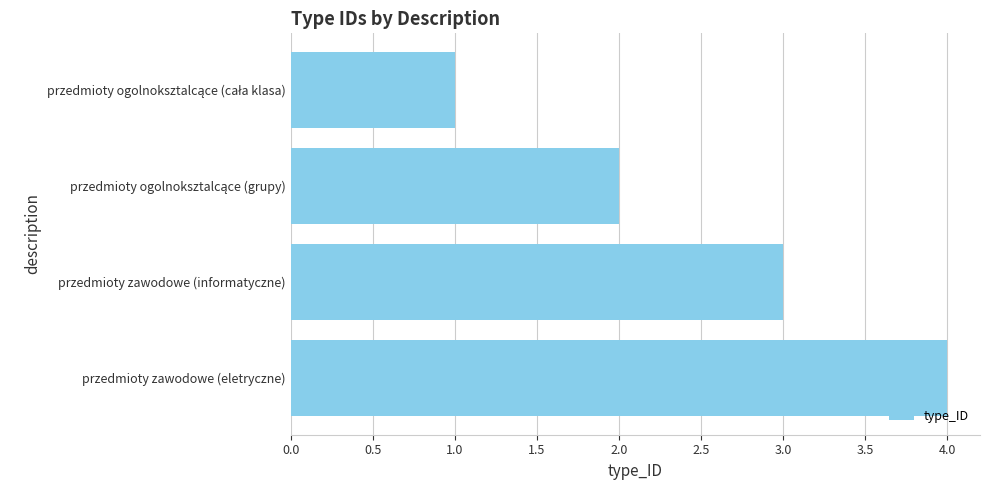

Is it true that the value at przedmioty zawodowe (eletryczne) is 7?

False